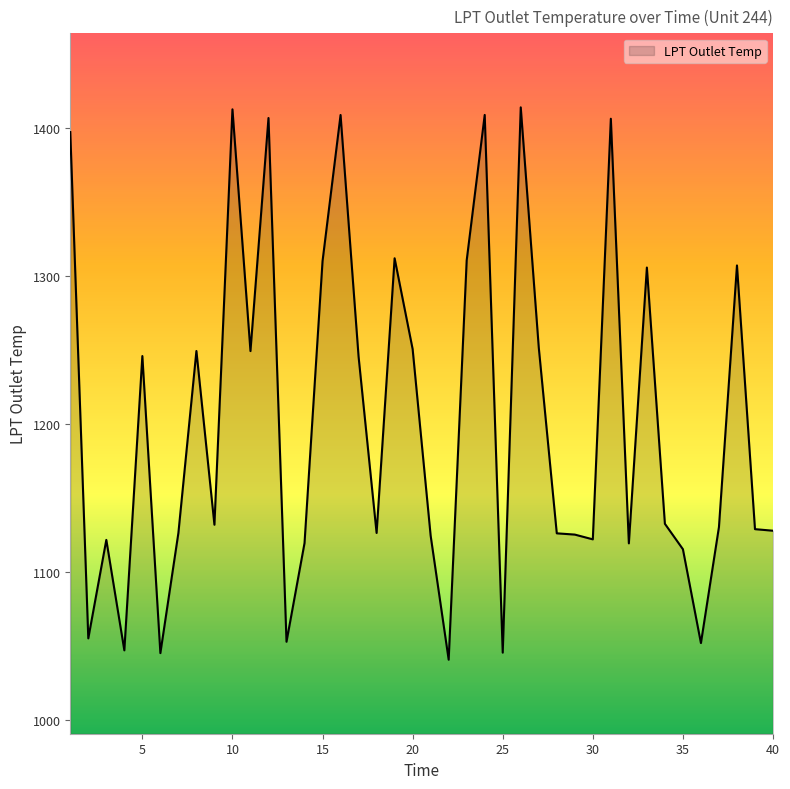

How many lines are shown in the chart?

1